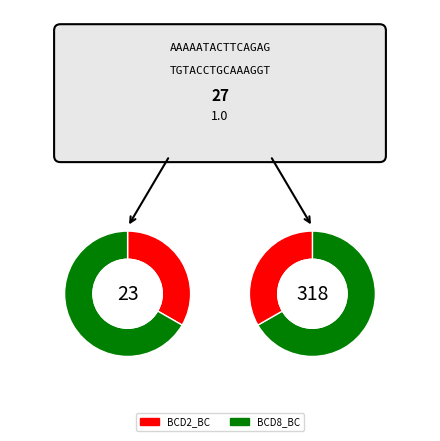

Count the number of slices in the pie.

2